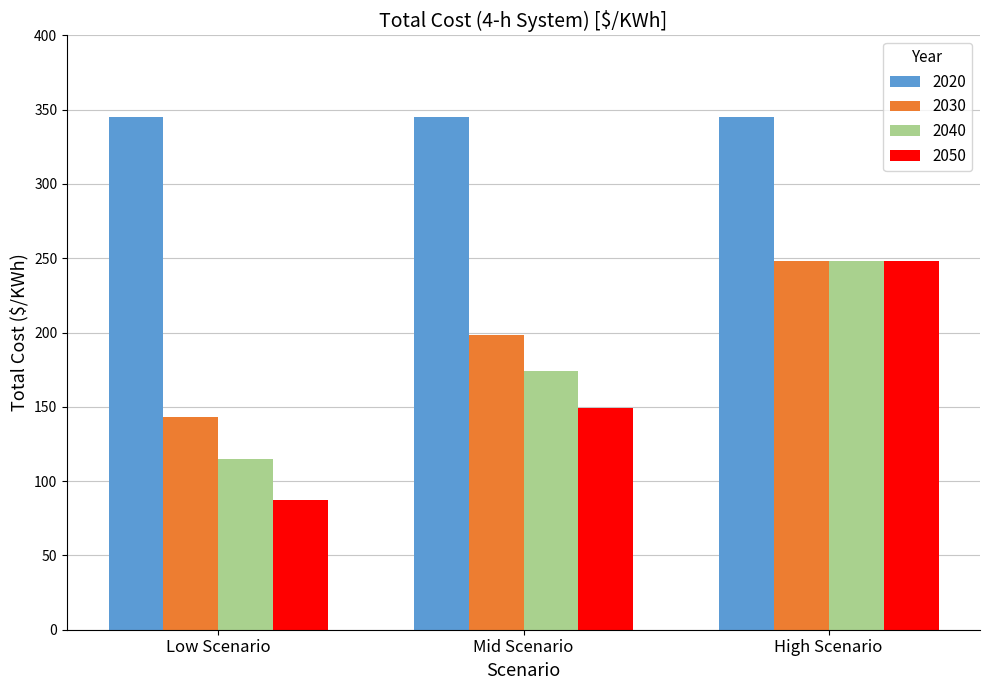

Rank the series at Mid Scenario from lowest to highest value.

2050, 2040, 2030, 2020